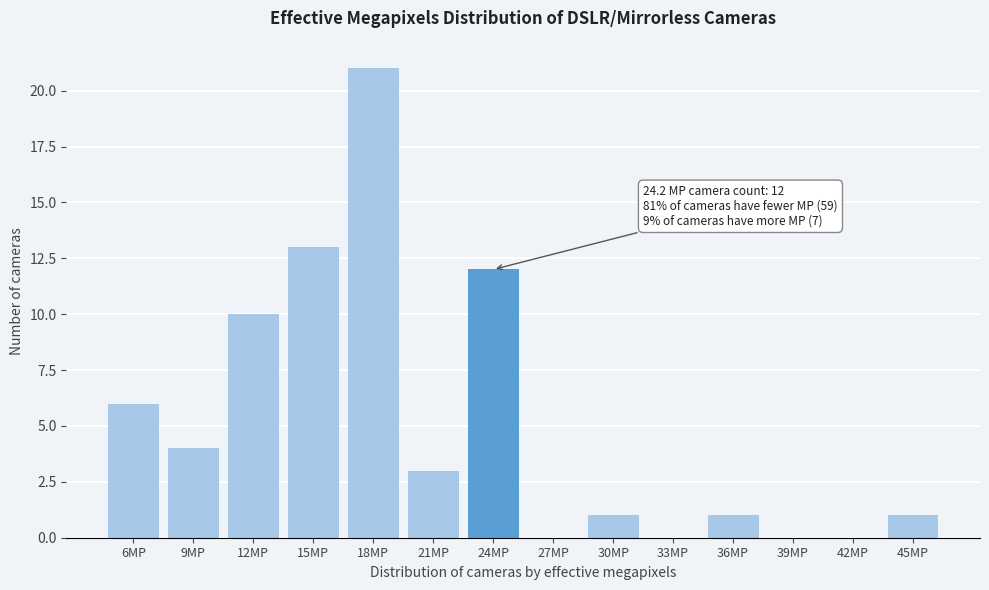

Reading left to right, transcribe all the data shown in this chart.

6MP=6	9MP=4	12MP=10	15MP=13	18MP=21	21MP=3	24MP=12	27MP=0	30MP=1	33MP=0	36MP=1	39MP=0	42MP=0	45MP=1